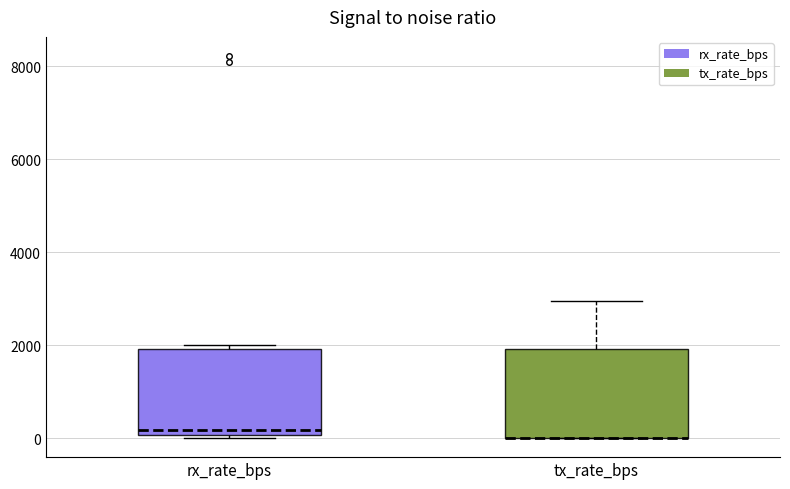

Reading left to right, read every box against the y-axis: the position of its median line, the range the box covers, and the ends of its whiskers. The values are not printed on the chart, so give them approximately, as read against the axis.

rx_rate_bps: median 200, box 0 to 2000, whiskers 0 (just below the box's lower edge) to 2000 (just above the box's upper edge)
tx_rate_bps: median 0 (drawn on the box's lower edge), box 0 to 2000, whiskers 0 to 3000